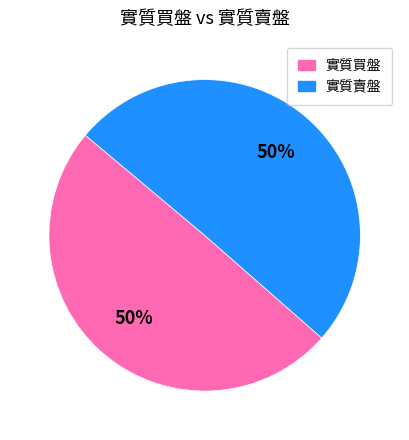

How many segments does this pie chart have?

2